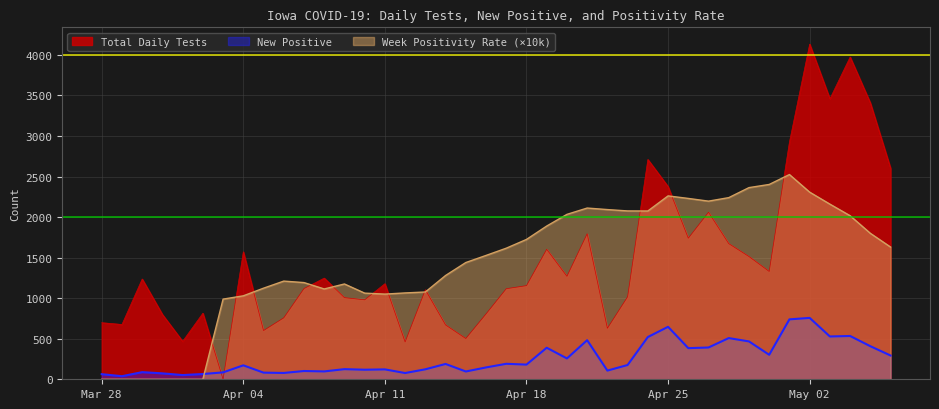

Which series has the largest total across all categories?

Total Daily Tests